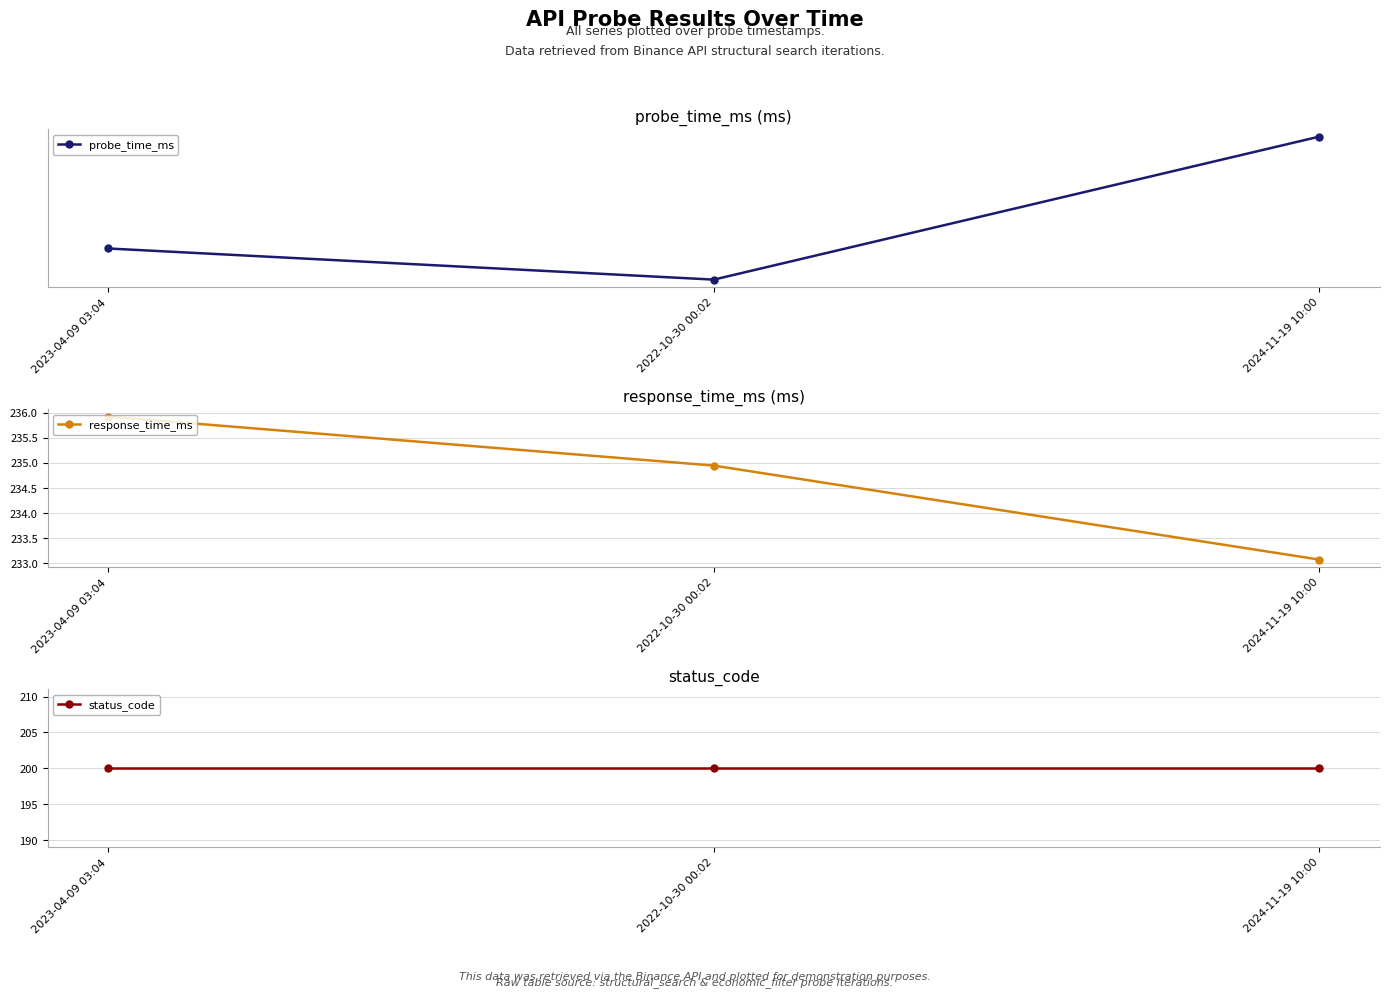

List the series in order of their peak value, lowest first.

status_code, response_time_ms, probe_time_ms